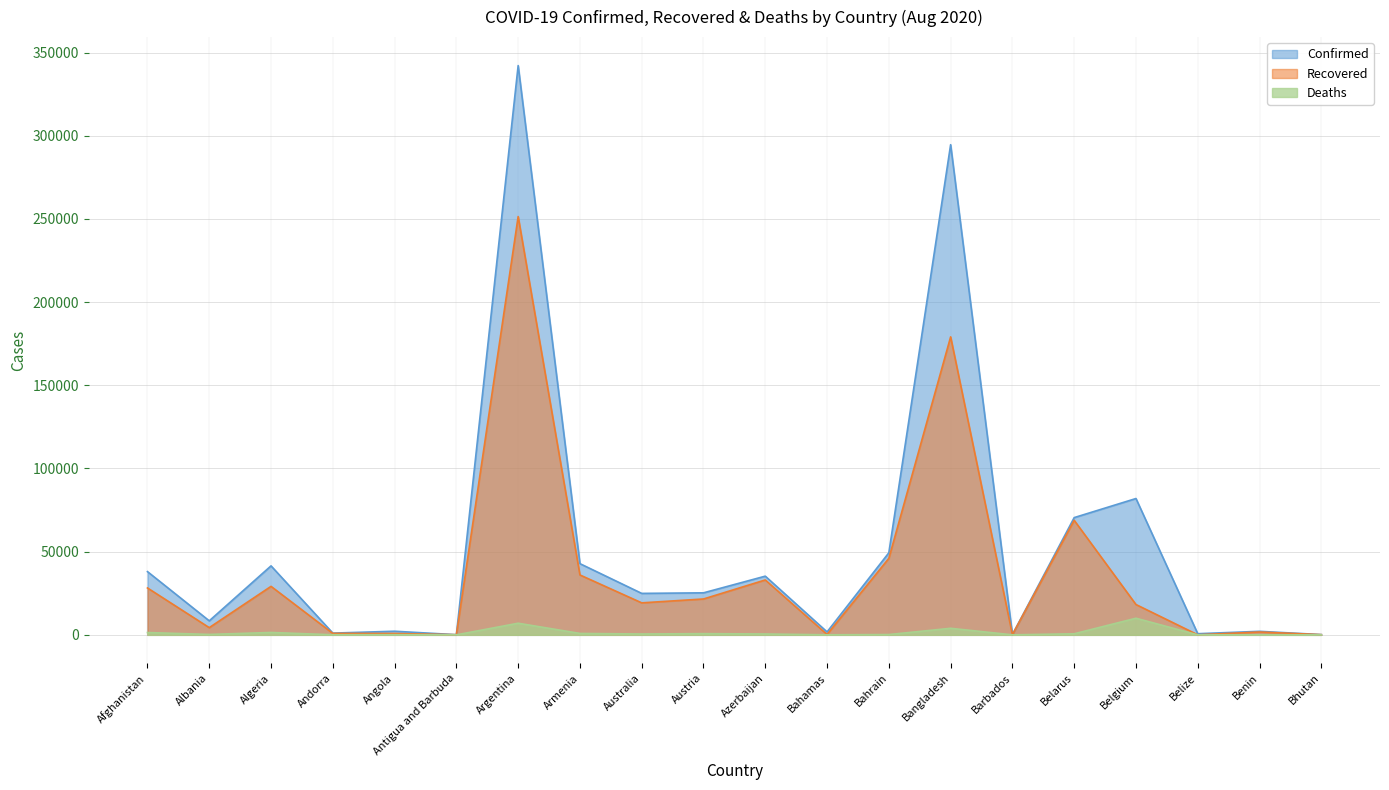

What is the label of the 11th point from the right?

Austria